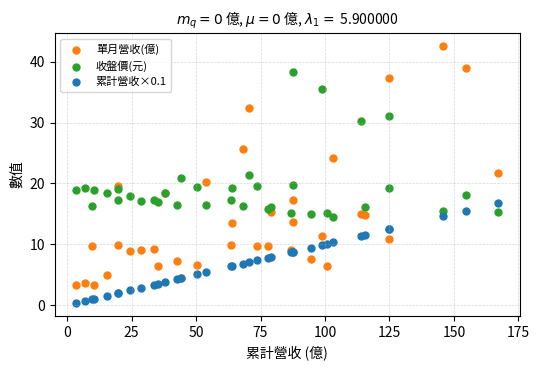

Which series contains the lowest Y value?

累計營收×0.1